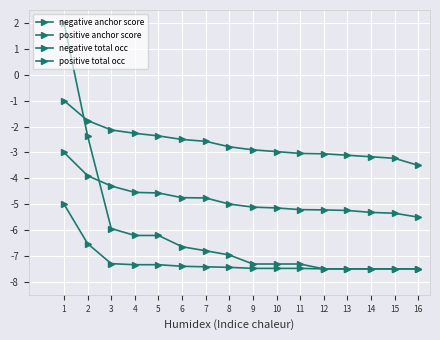

How many lines are shown in the chart?

4